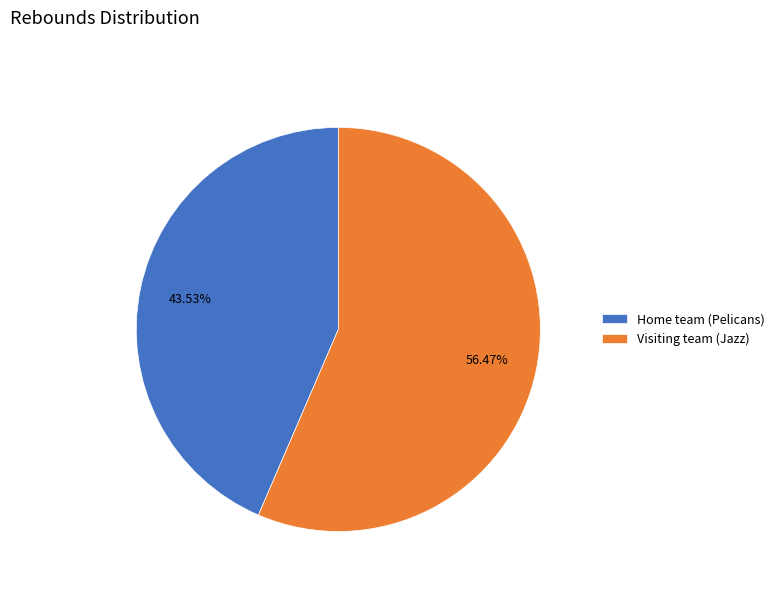

To the nearest percent, what is the difference between the Visiting team (Jazz) and Home team (Pelicans) slice percentages?

13%